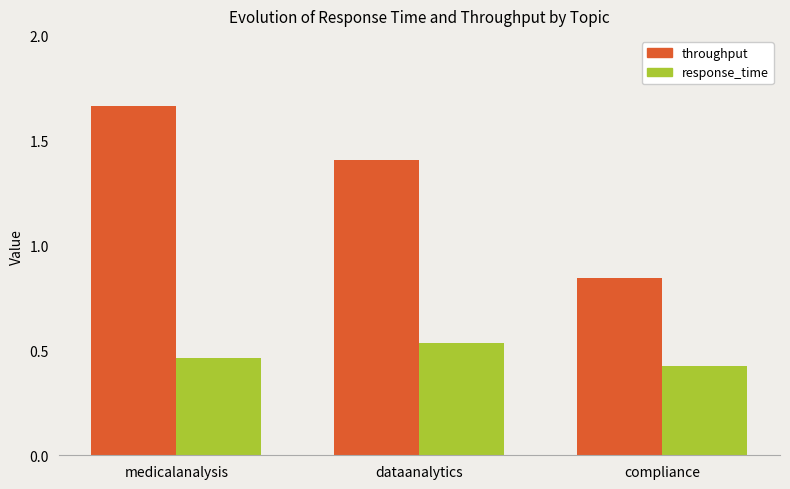

Which series has the widest spread of values?

throughput